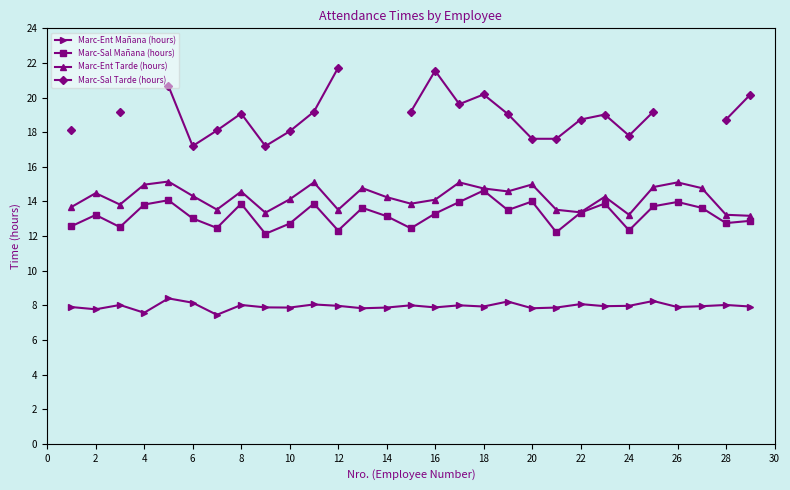

True or false: Marc-Ent Tarde (hours) and Marc-Ent Mañana (hours) cross at least once.

False